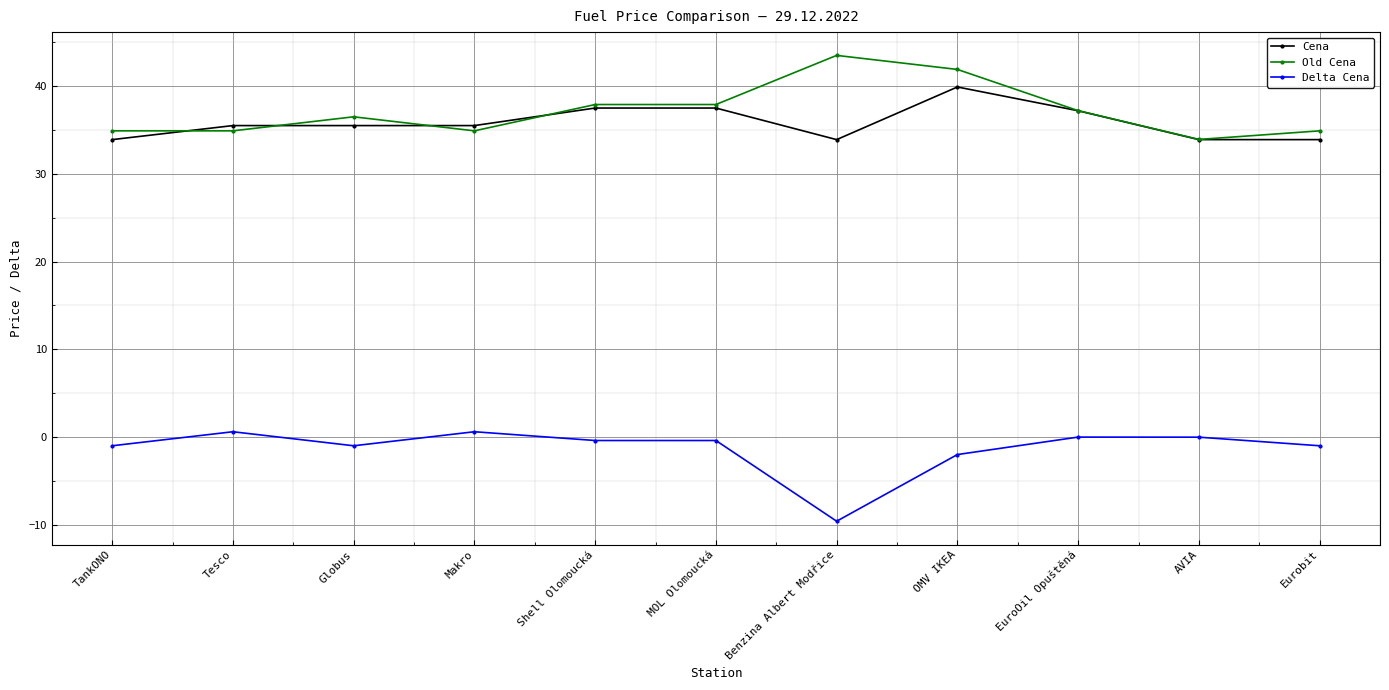

How many data points in Old Cena are less than 36?

5